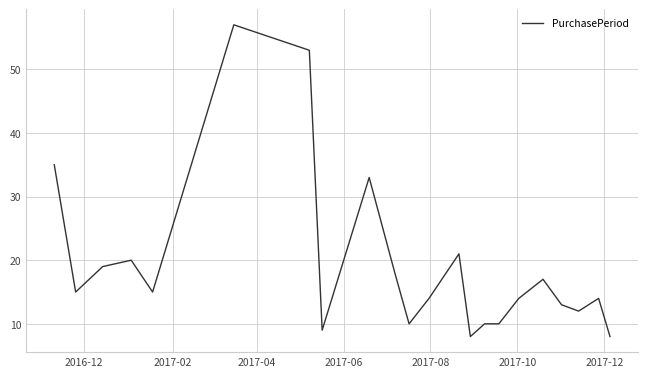

What is the smallest value displayed?

8